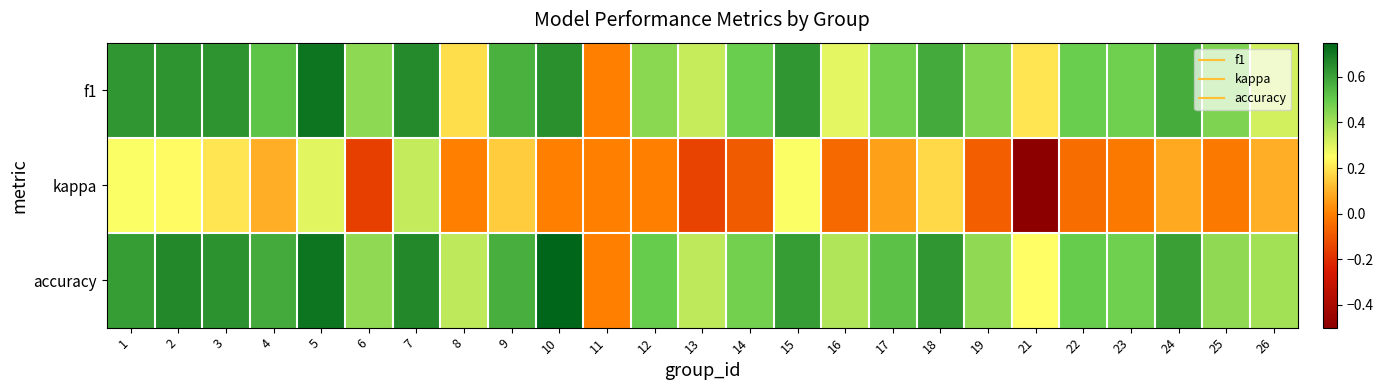

Which series has the largest range (max minus min)?

kappa